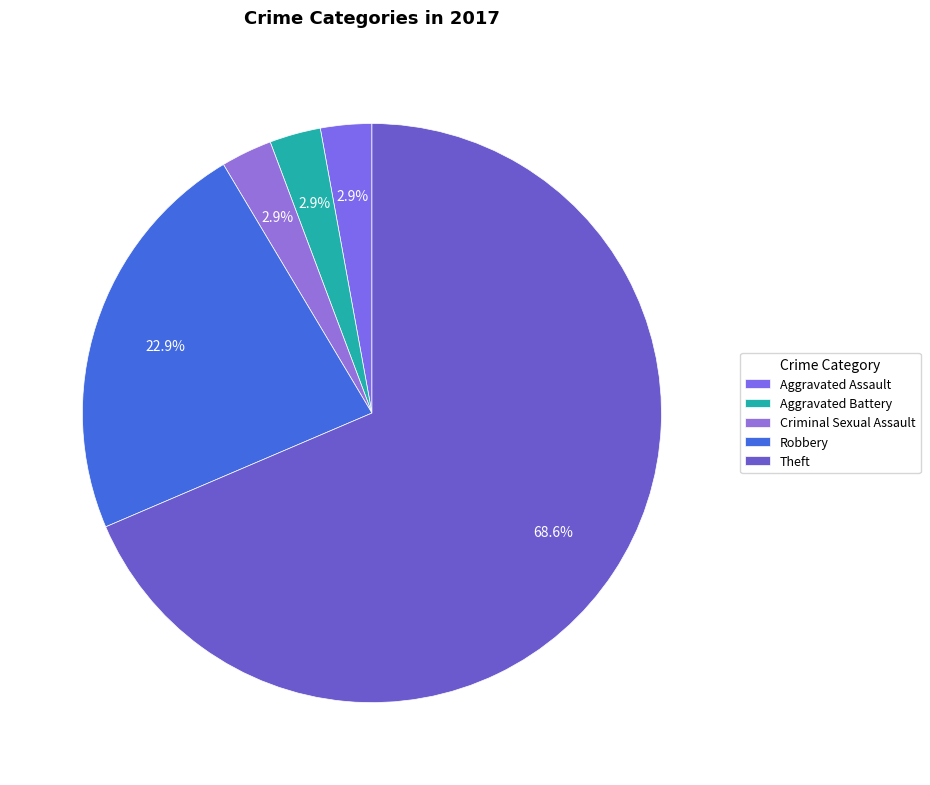

Which has a higher value, Aggravated Assault or Theft?

Theft